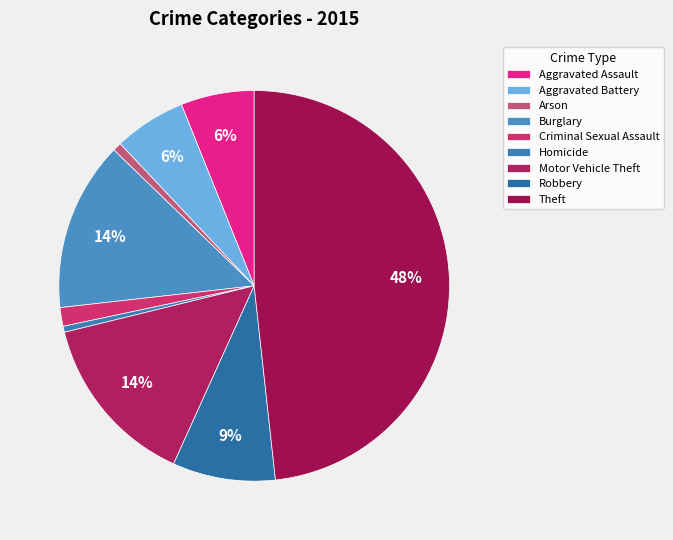

Count the number of slices in the pie.

9